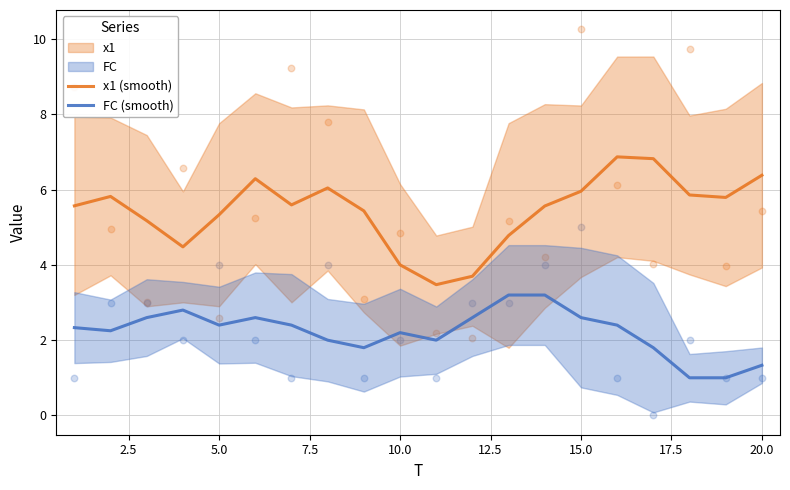

Which series reaches the maximum Y coordinate?

x1 (smooth)